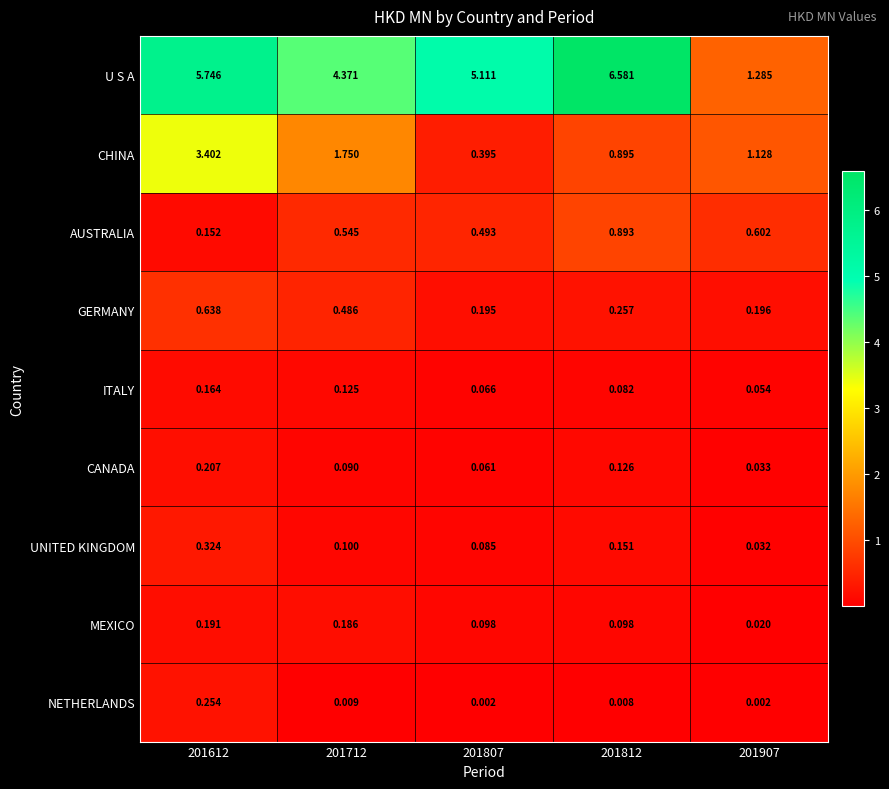

List the series in order of their peak value, lowest first.

ITALY, MEXICO, CANADA, NETHERLANDS, UNITED KINGDOM, GERMANY, AUSTRALIA, CHINA, U S A